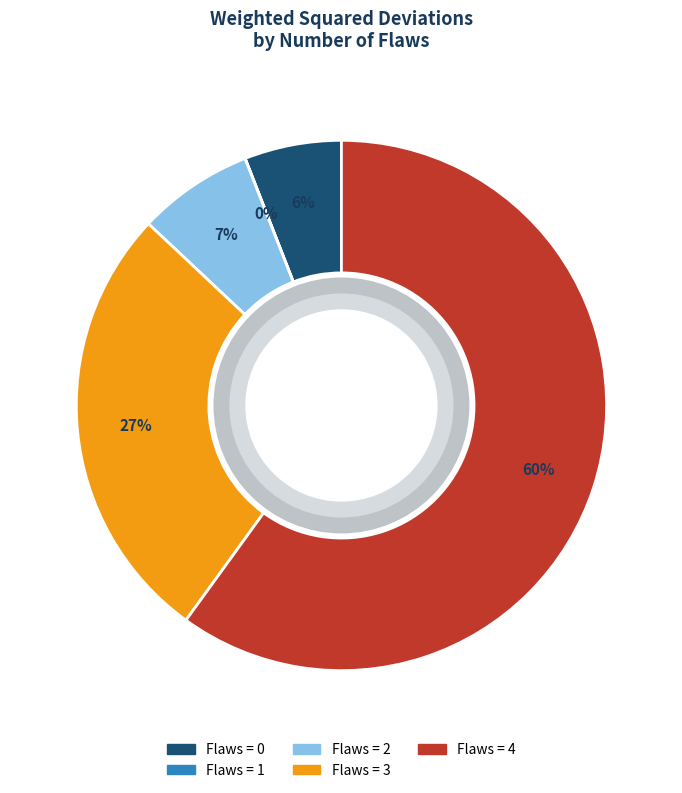

Is there a majority slice in this chart?

Yes